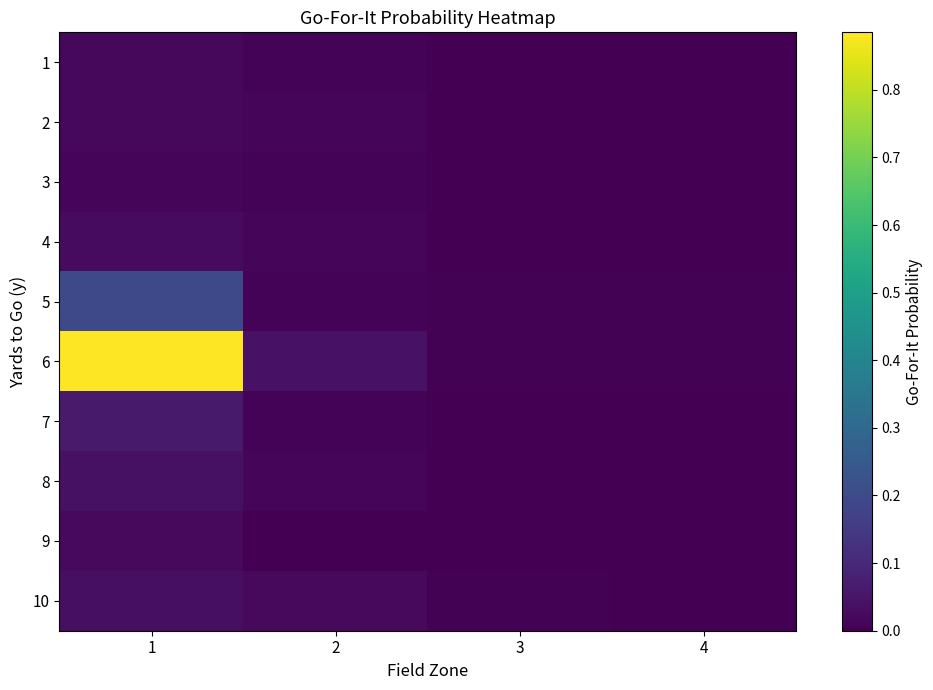

Which series has the largest range (max minus min)?

6